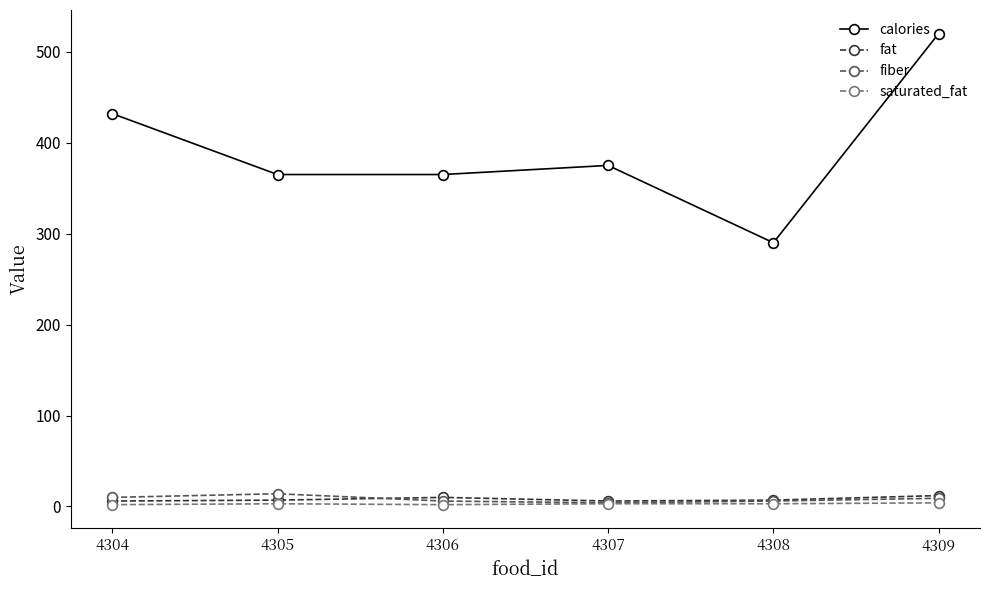

Which series has the largest range (max minus min)?

calories